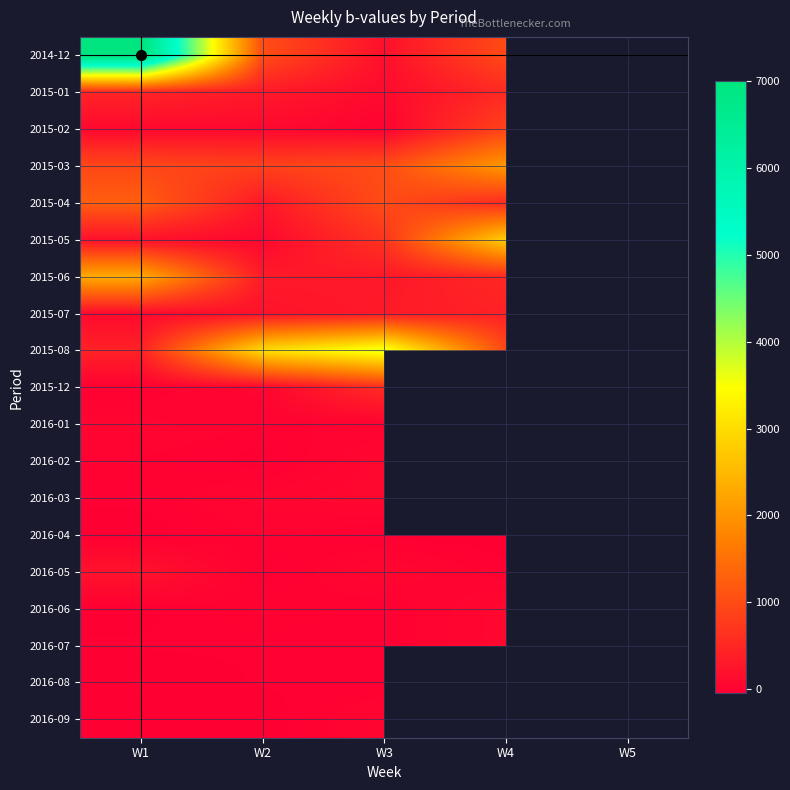

What is the difference between the highest and lowest values at W1?

7102.0